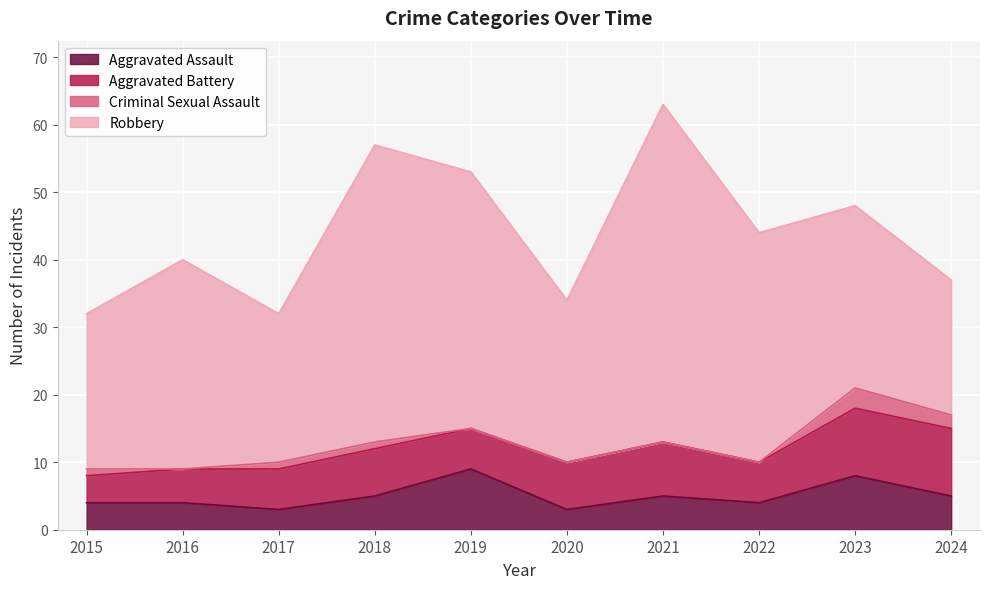

Is it true that Criminal Sexual Assault equals 1 at 2023?

False